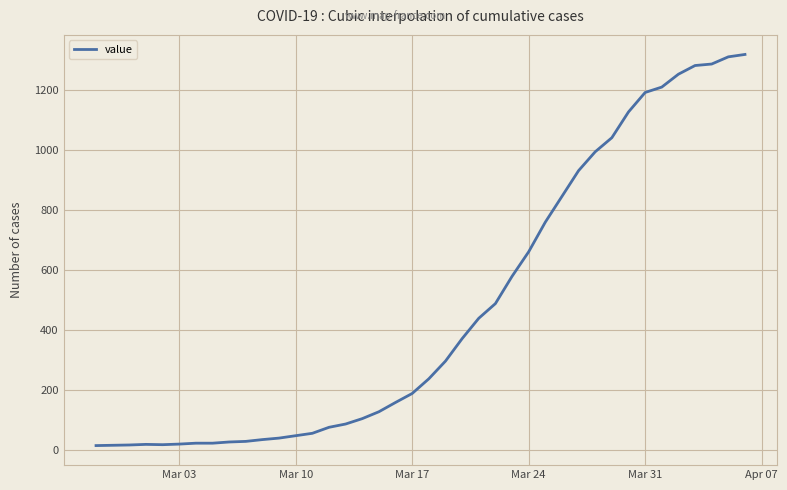

What is the difference between the maximum and minimum values?

1306